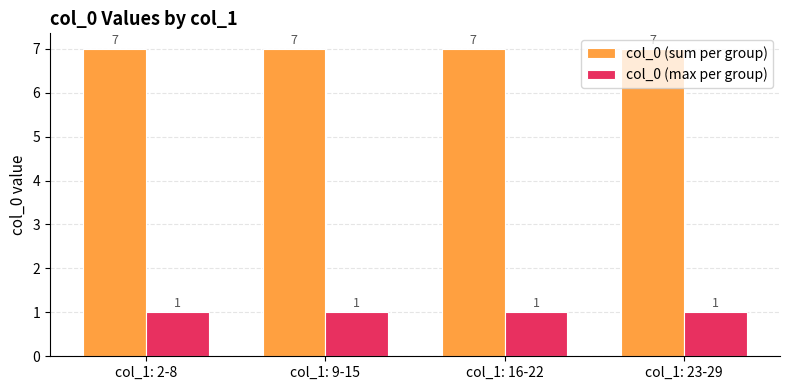

True or false: col_0 (max per group) has a value of 1 at col_1: 9-15.

True